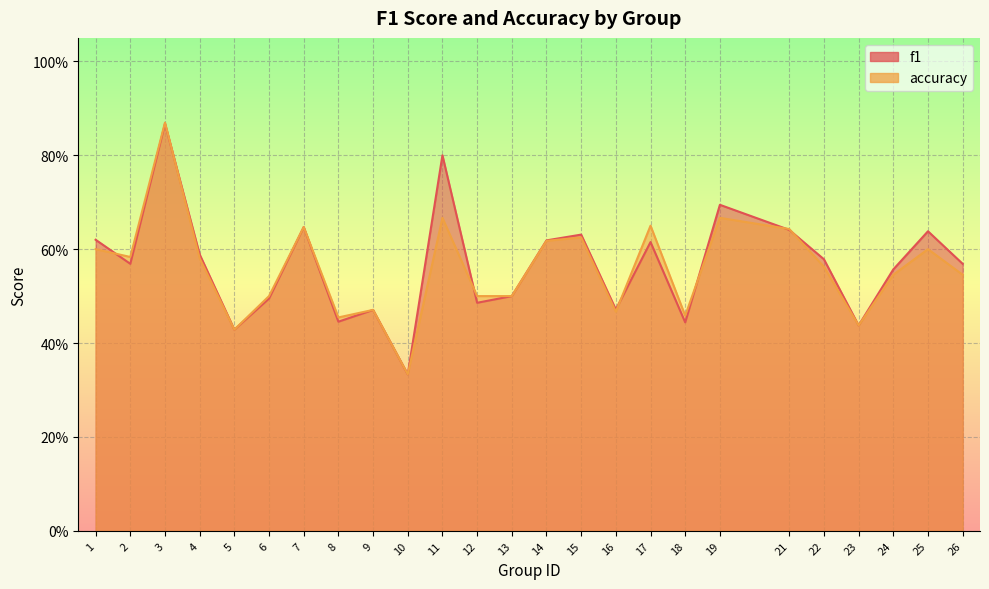

What is the sum of the accuracy values at 12 and 25?

1.1